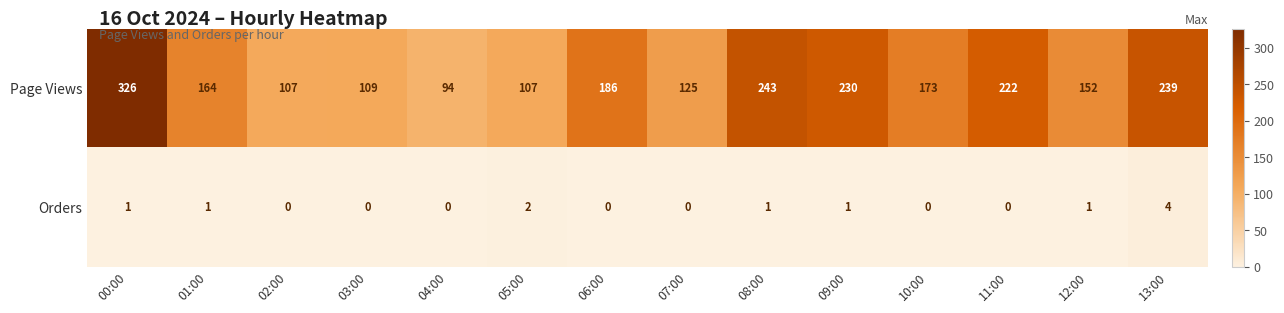

What value does the Page Views series have at 05:00, to the nearest 10?

110